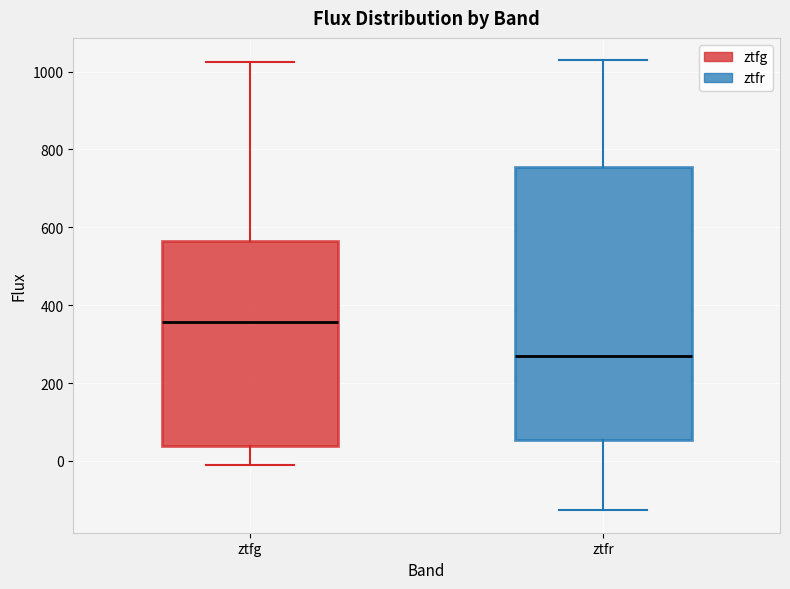

Reading left to right, transcribe this box plot: for each box, give where its median line is, the range the box spans, and where its two whiskers end, as read against the y-axis. The values are not printed on the chart, so give them approximately, as read against the axis.

ztfg: median 360, box 40 to 560, whiskers 0 to 1020
ztfr: median 280, box 60 to 760, whiskers -120 to 1020